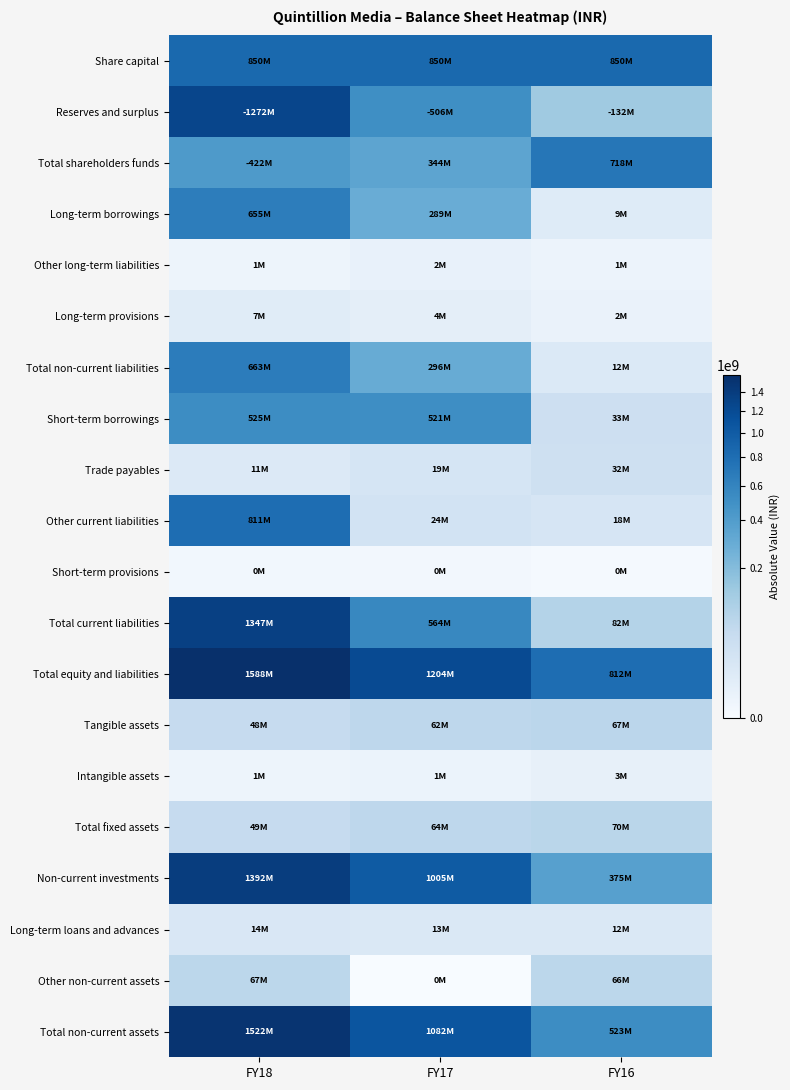

Reading left to right, list all the values displayed in this chart.

Share capital: FY18=850000000	FY17=850000000	FY16=850000000
Reserves and surplus: FY18=1272119436	FY17=506281011	FY16=131798087
Total shareholders funds: FY18=422119436	FY17=343718989	FY16=718201913
Long-term borrowings: FY18=655221634	FY17=289441748	FY16=8742859
Other long-term liabilities: FY18=793965	FY17=2224858	FY16=1306823
Long-term provisions: FY18=7205889	FY17=4420784	FY16=1622754
Total non-current liabilities: FY18=663221488	FY17=296087390	FY16=11672436
Short-term borrowings: FY18=525413737	FY17=521292246	FY16=32755170
Trade payables: FY18=10721442	FY17=19114006	FY16=31538903
Other current liabilities: FY18=810943040	FY17=23681844	FY16=18118132
Short-term provisions: FY18=237076	FY17=134360	FY16=44748
Total current liabilities: FY18=1347315295	FY17=564222456	FY16=82456953
Total equity and liabilities: FY18=1588417347	FY17=1204028835	FY16=812331302
Tangible assets: FY18=47971481	FY17=62325294	FY16=66729008
Intangible assets: FY18=835033	FY17=1423873	FY16=3024441
Total fixed assets: FY18=48806514	FY17=63749167	FY16=69753449
Non-current investments: FY18=1392086828	FY17=1004746249	FY16=374515327
Long-term loans and advances: FY18=14002184	FY17=13015889	FY16=11869564
Other non-current assets: FY18=66629213	FY17=0	FY16=66439940
Total non-current assets: FY18=1521524739	FY17=1081511305	FY16=522578280